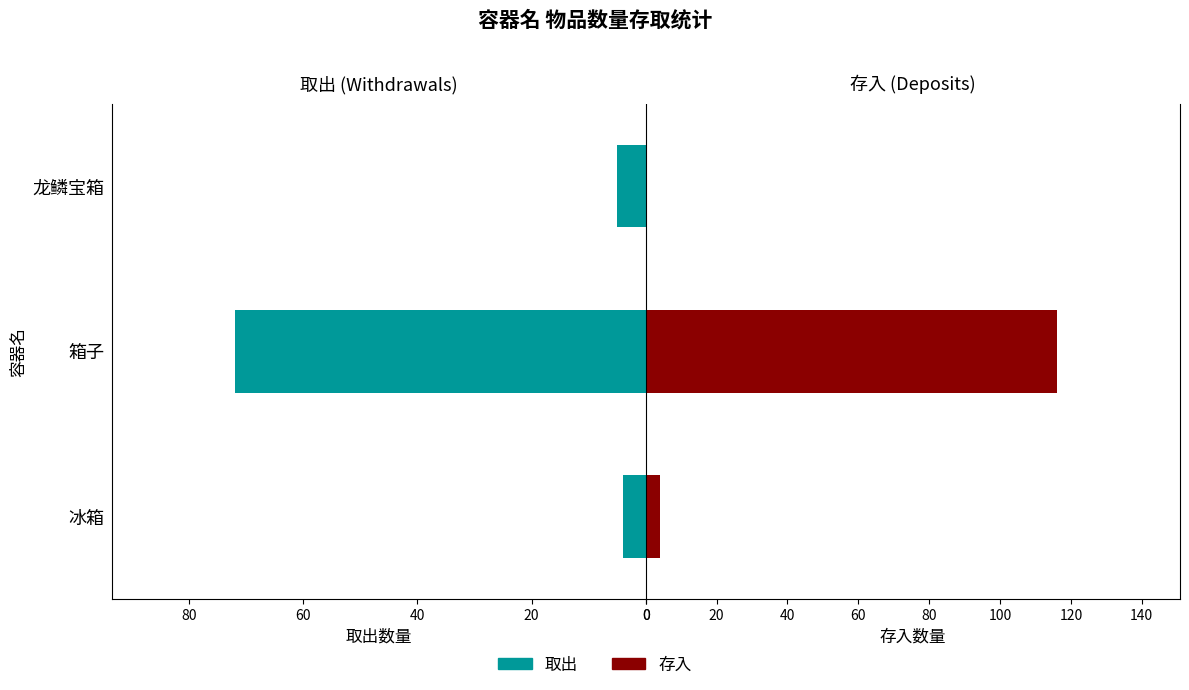

How many series are shown in this chart?

2